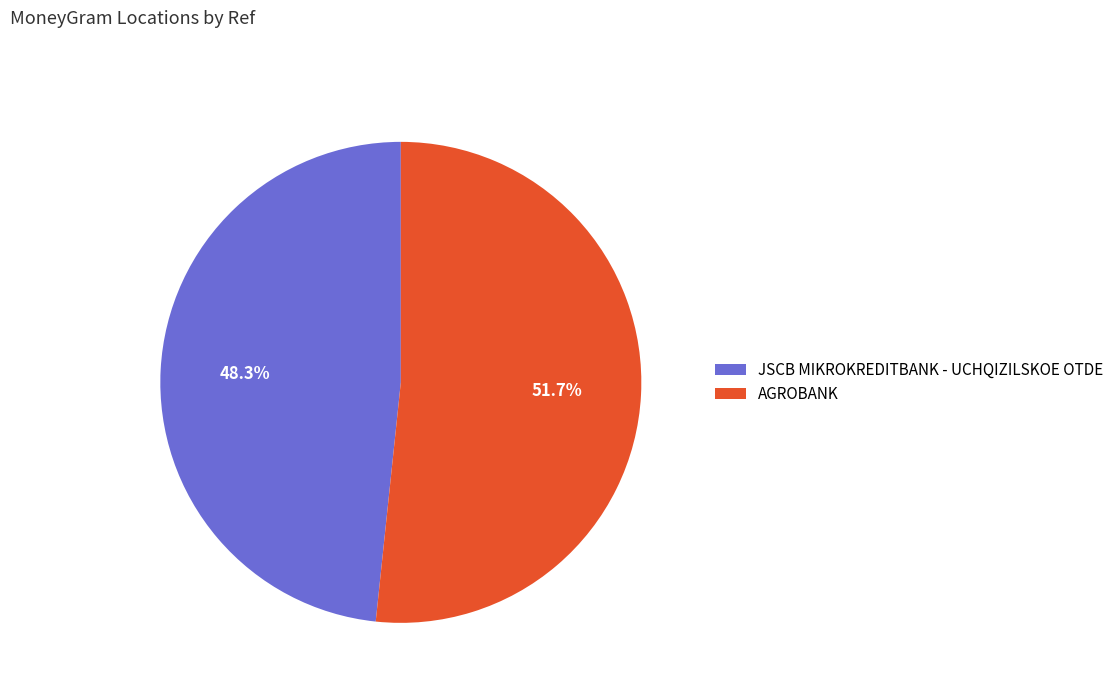

Is it true that AGROBANK is 52% of the pie?

True